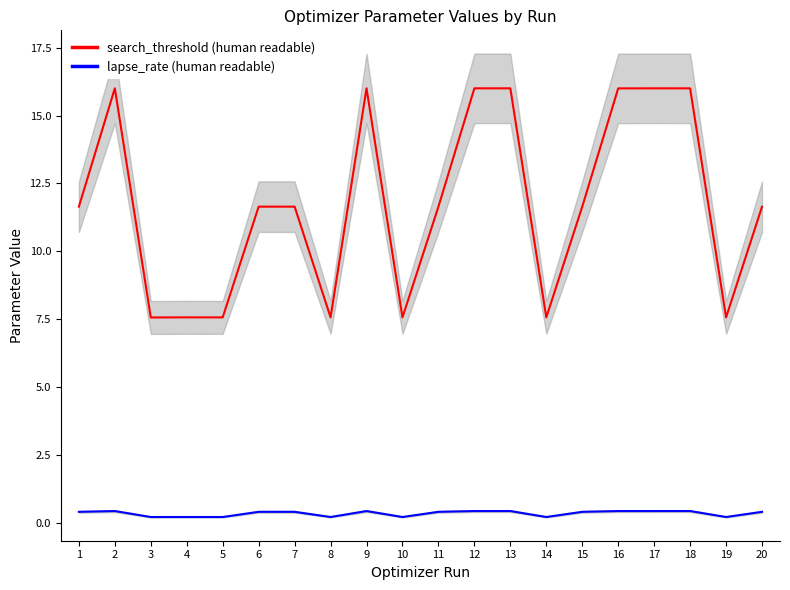

Which series has the largest total across all categories?

search_threshold (human readable)